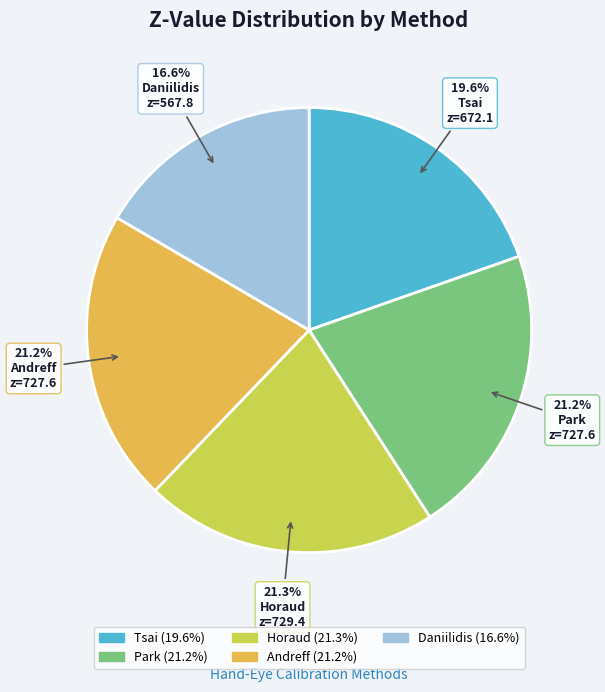

Does Horaud account for over 50% of the chart?

No